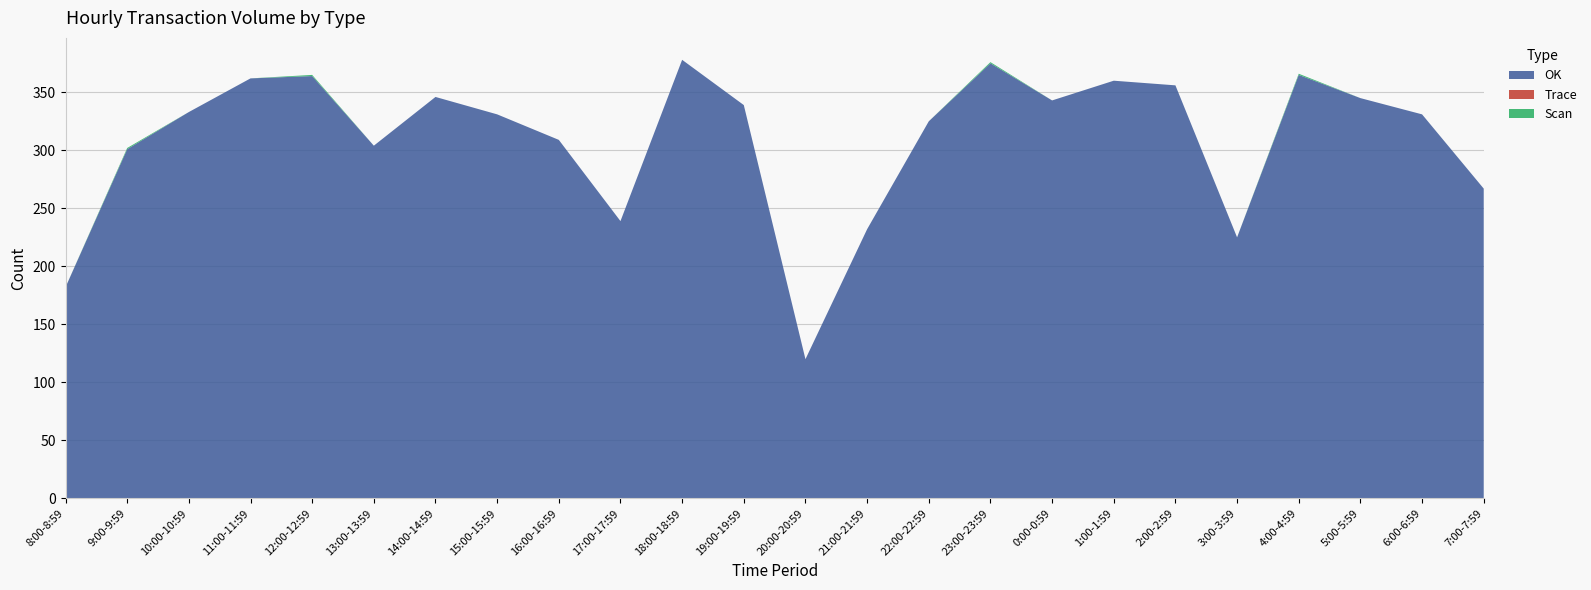

Reading right to left, extract all data points from this chart.

OK: 7:00-7:59=267	6:00-6:59=331	5:00-5:59=345	4:00-4:59=365	3:00-3:59=225	2:00-2:59=356	1:00-1:59=360	0:00-0:59=343	23:00-23:59=375	22:00-22:59=325	21:00-21:59=232	20:00-20:59=120	19:00-19:59=339	18:00-18:59=378	17:00-17:59=239	16:00-16:59=309	15:00-15:59=331	14:00-14:59=346	13:00-13:59=304	12:00-12:59=364	11:00-11:59=362	10:00-10:59=333	9:00-9:59=301	8:00-8:59=182
Trace: 7:00-7:59=0	6:00-6:59=0	5:00-5:59=0	4:00-4:59=0	3:00-3:59=0	2:00-2:59=0	1:00-1:59=0	0:00-0:59=0	23:00-23:59=0	22:00-22:59=0	21:00-21:59=0	20:00-20:59=0	19:00-19:59=0	18:00-18:59=0	17:00-17:59=0	16:00-16:59=0	15:00-15:59=0	14:00-14:59=0	13:00-13:59=0	12:00-12:59=0	11:00-11:59=0	10:00-10:59=0	9:00-9:59=0	8:00-8:59=0
Scan: 7:00-7:59=0	6:00-6:59=0	5:00-5:59=0	4:00-4:59=1	3:00-3:59=0	2:00-2:59=0	1:00-1:59=0	0:00-0:59=0	23:00-23:59=1	22:00-22:59=0	21:00-21:59=0	20:00-20:59=0	19:00-19:59=0	18:00-18:59=0	17:00-17:59=0	16:00-16:59=0	15:00-15:59=0	14:00-14:59=0	13:00-13:59=0	12:00-12:59=1	11:00-11:59=0	10:00-10:59=0	9:00-9:59=1	8:00-8:59=0